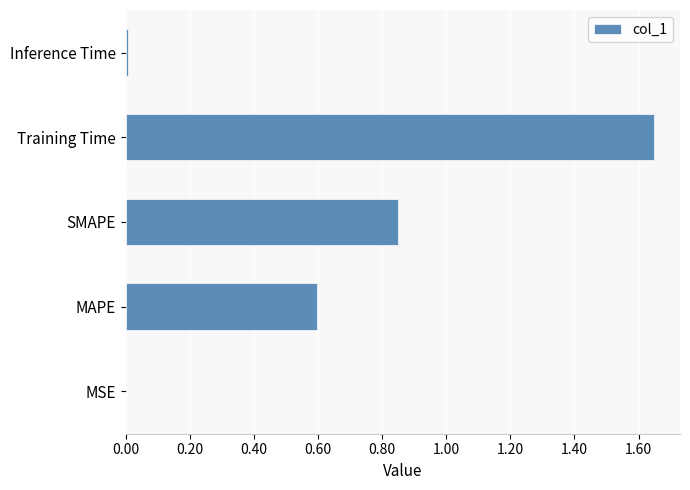

Which category has the highest value across all series?

Training Time